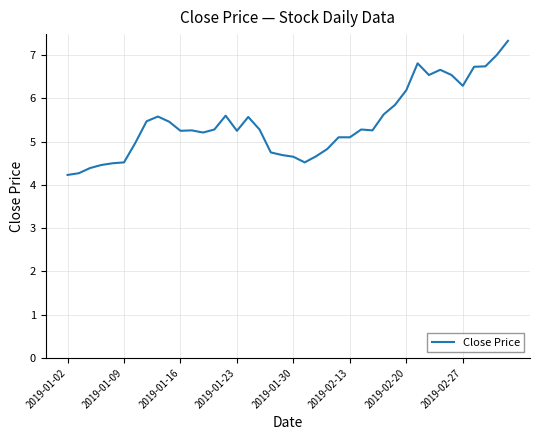

What is the smallest value displayed?

4.2